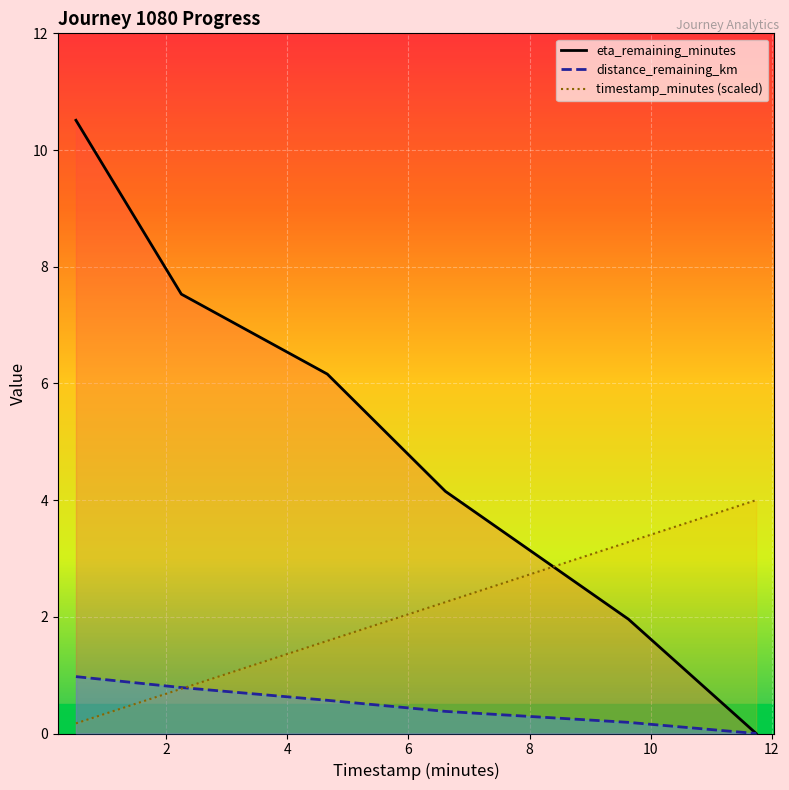

True or false: timestamp_minutes_line has more than 1 interior local peaks.

False